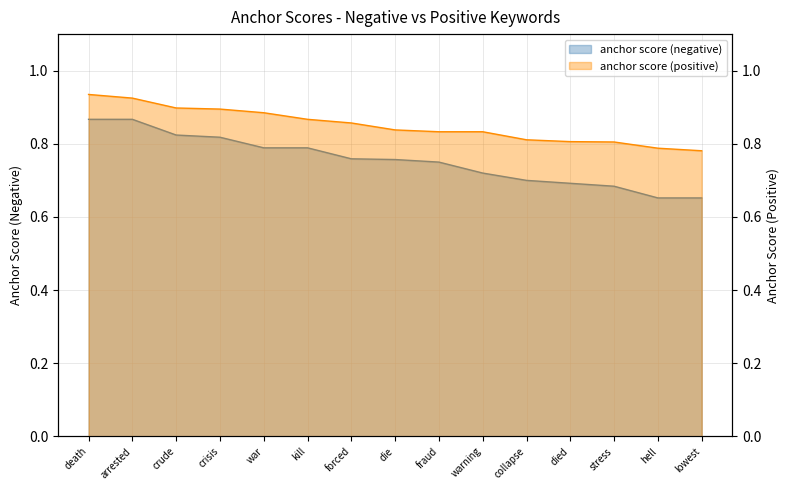

The value of anchor score (negative) at warning is 0.4. True or false?

False